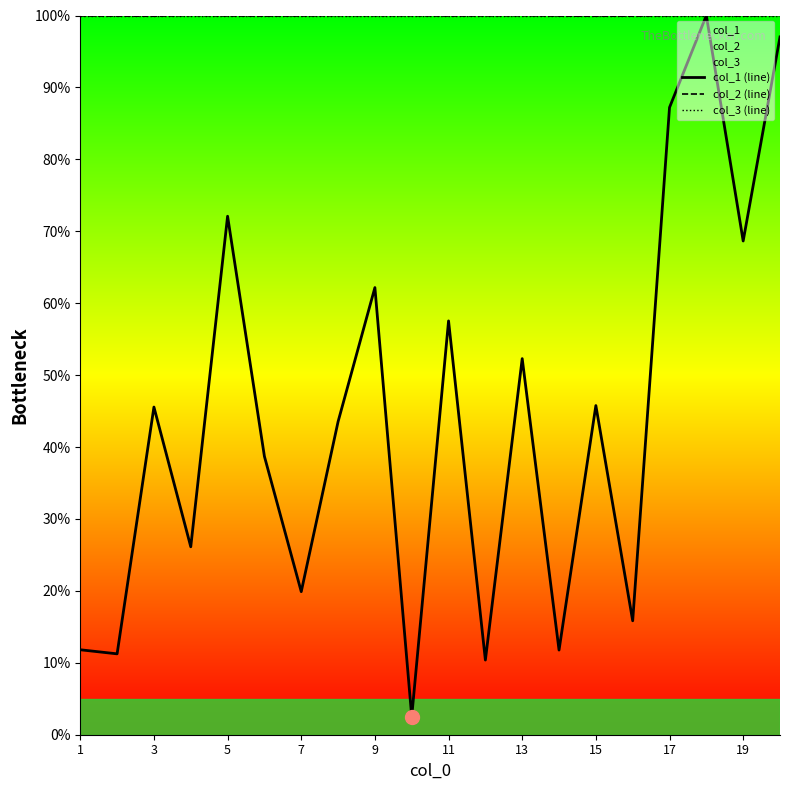

The col_2 (line) series shows 99.9 at 11. True or false?

True